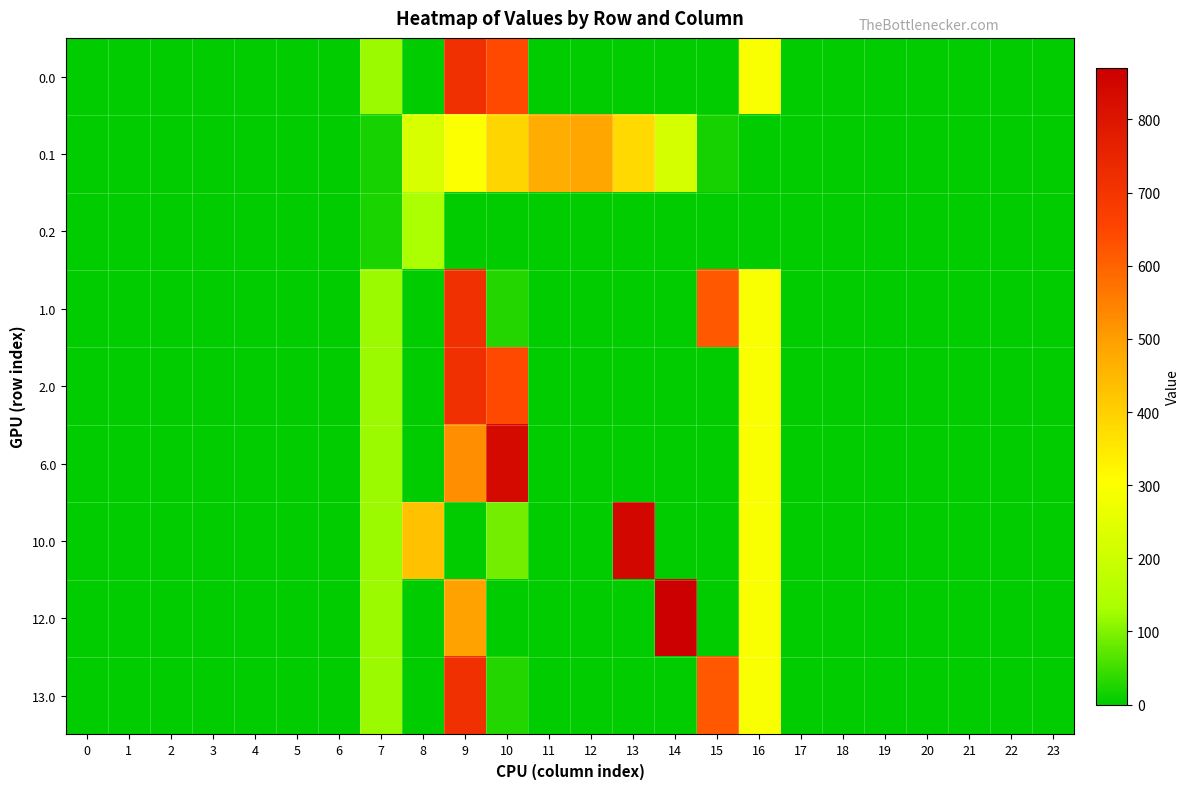

How many categories are shown in the chart?

24